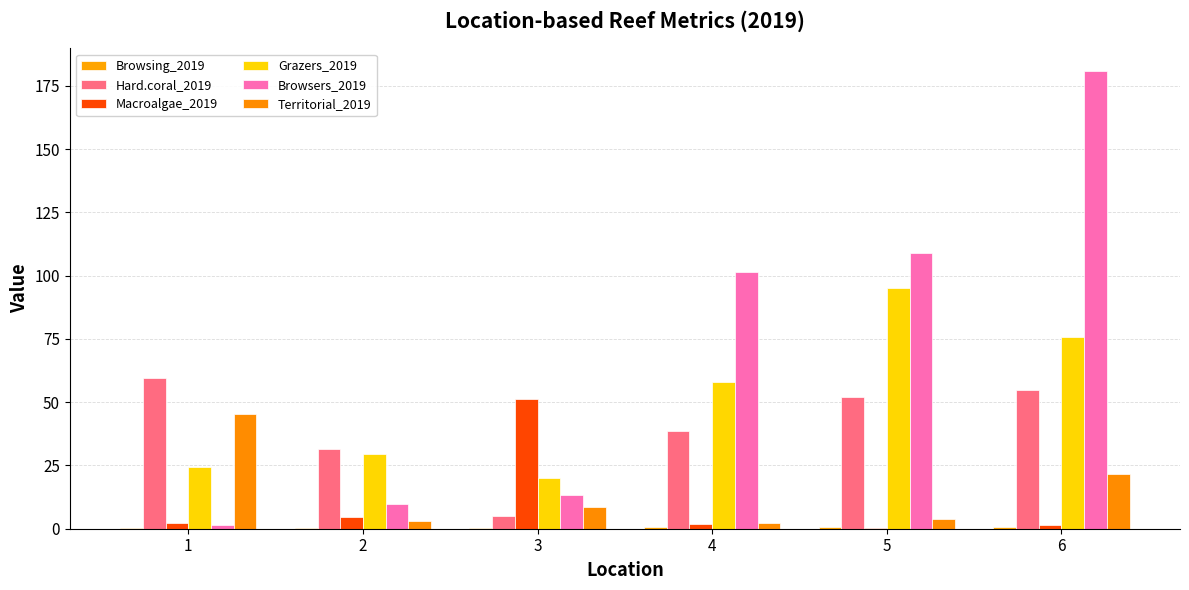

Which label corresponds to the largest value in the chart?

6